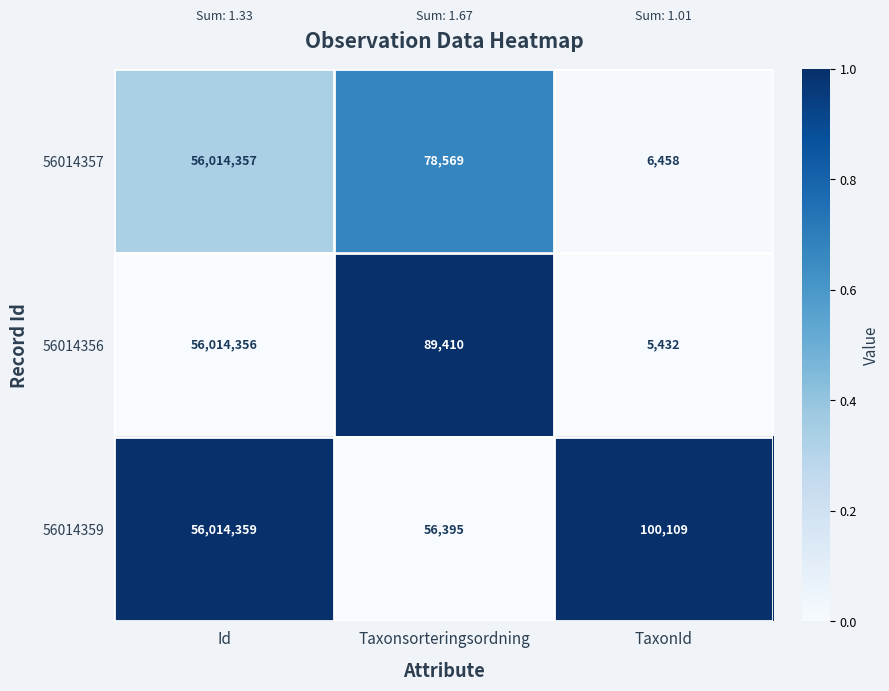

Count the number of categories in the chart.

3